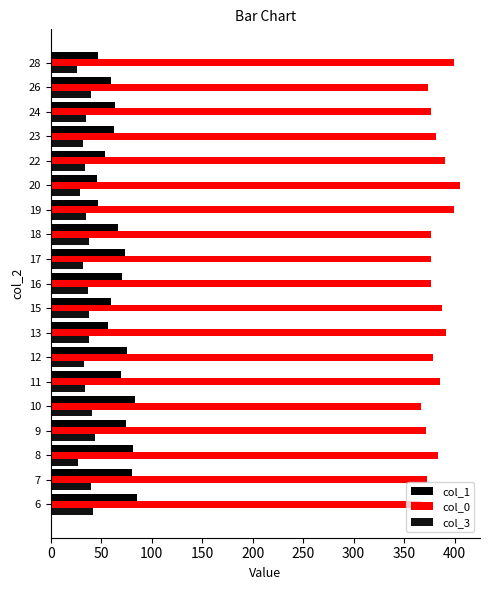

What is the lowest value of the col_0 series?

366.3